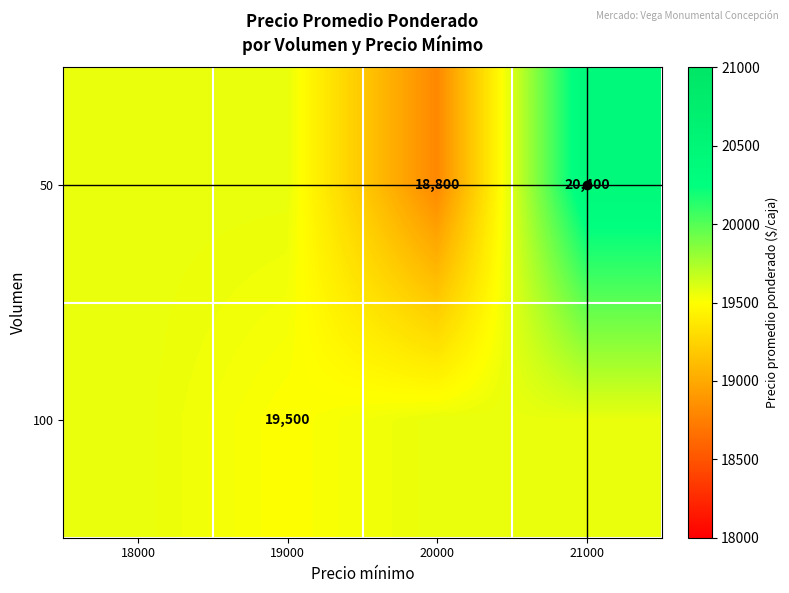

Is the value of 100 at 18000 greater than the value of 50 at 19000?

No